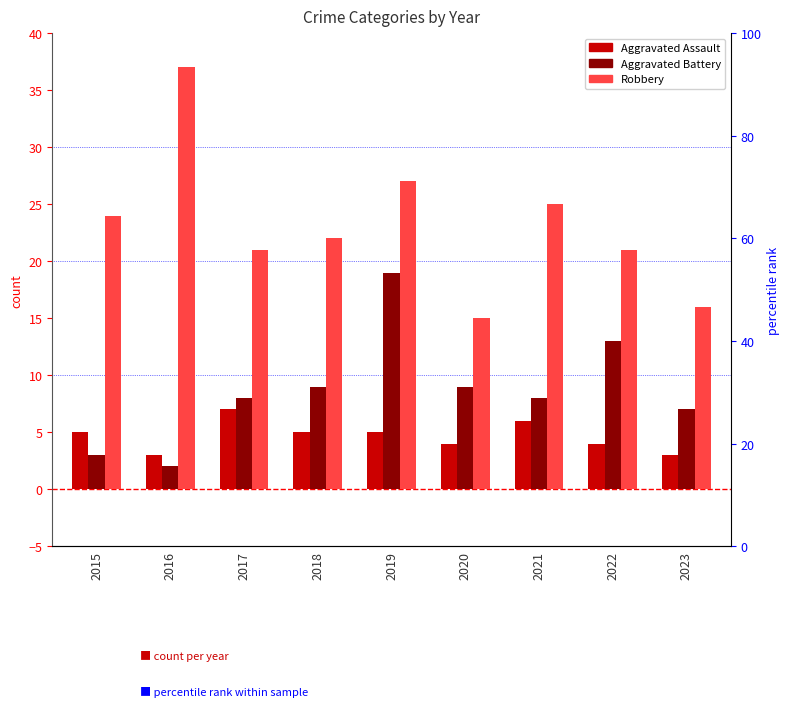

List the series in order of their peak value, lowest first.

Aggravated Assault, Aggravated Battery, Robbery